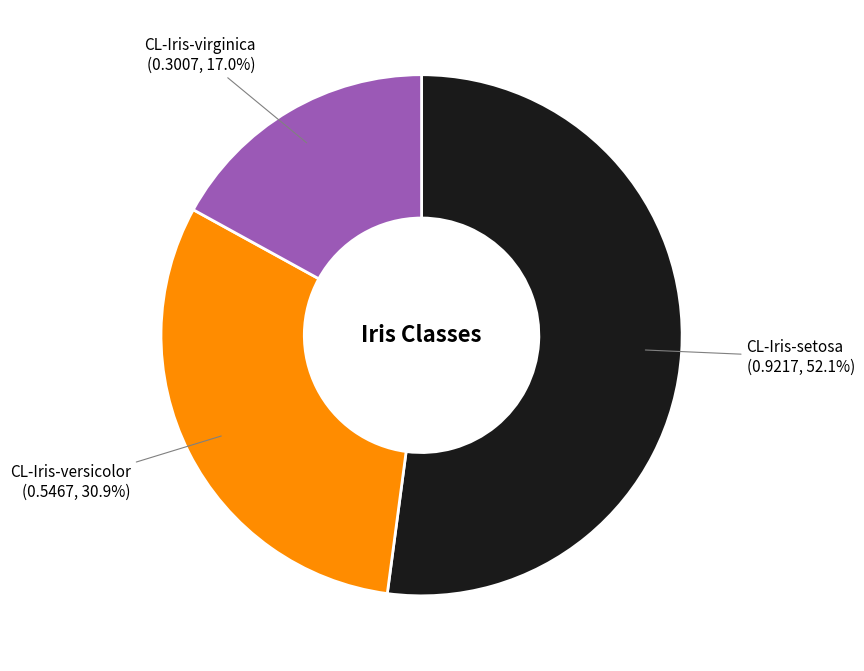

To the nearest percent, what is the difference between the CL-Iris-setosa and CL-Iris-virginica slice percentages?

35%